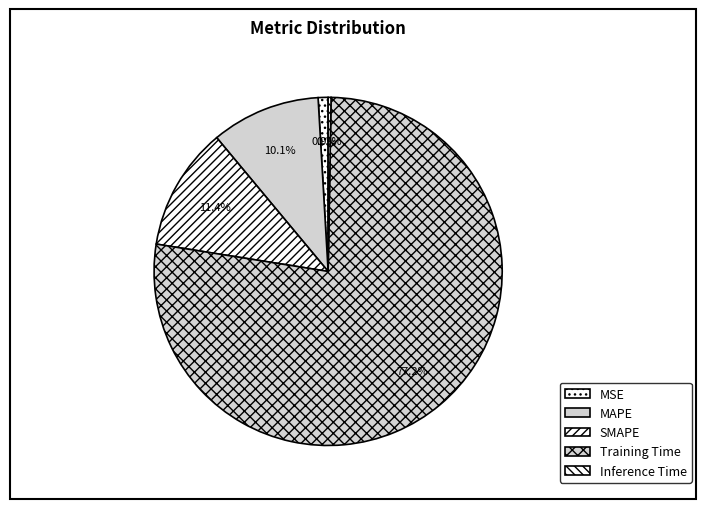

To the nearest percent, what portion does SMAPE represent?

11%